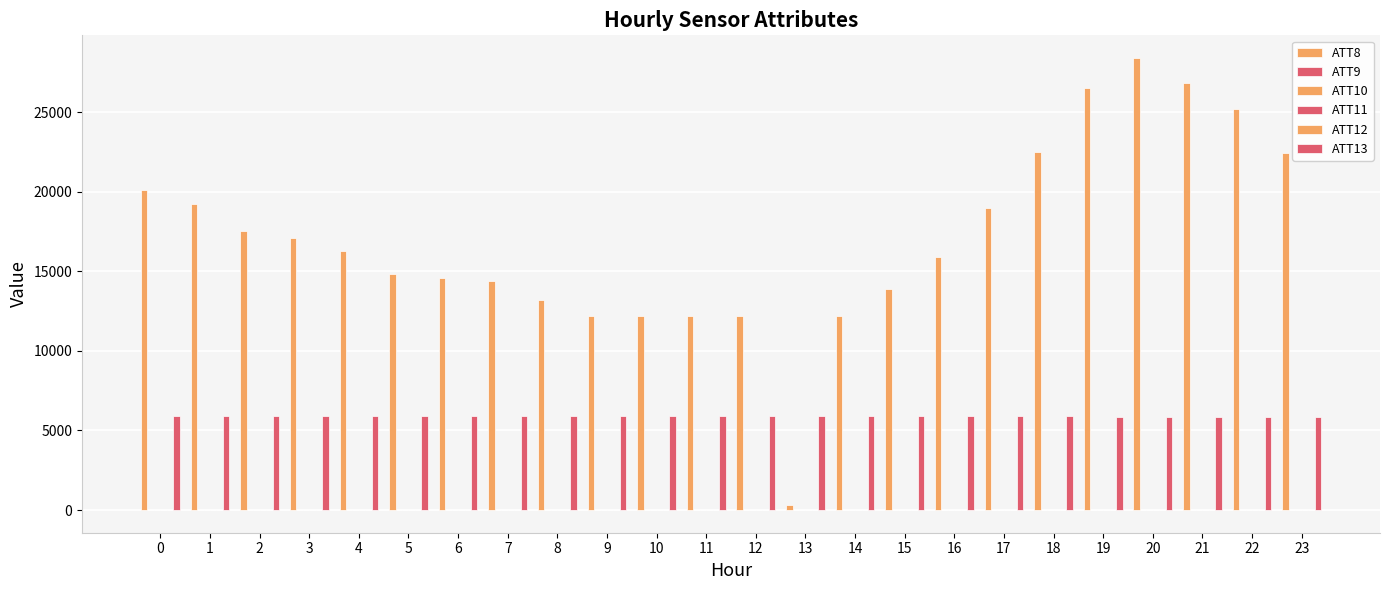

What is the value of the ATT11 bar at the 21st from the left?

19.3